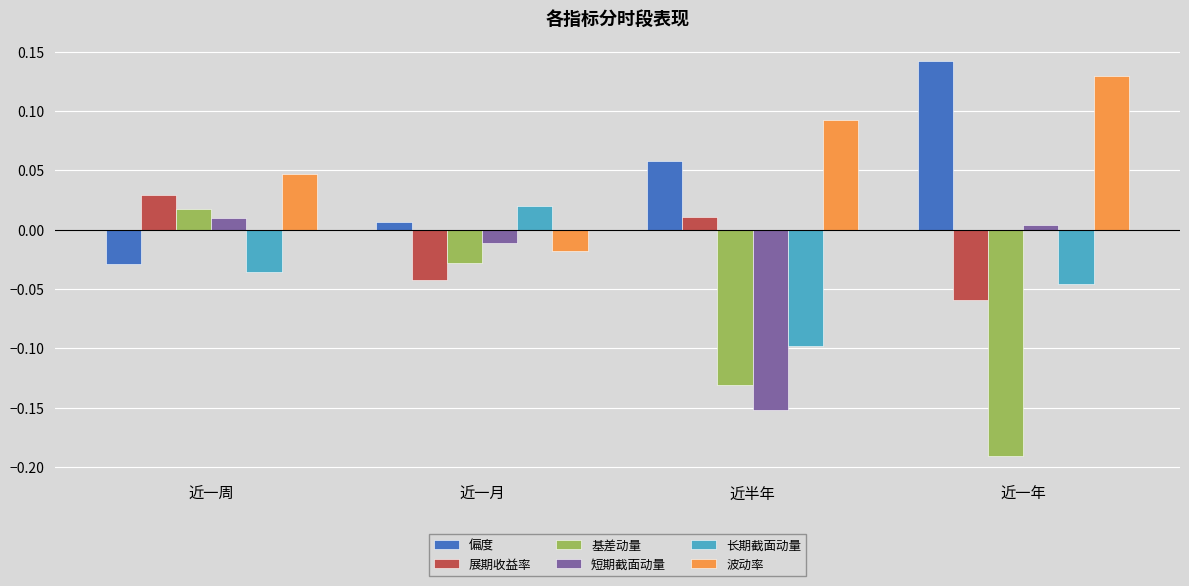

Where does the 长期截面动量 series first go above 0?

近一月